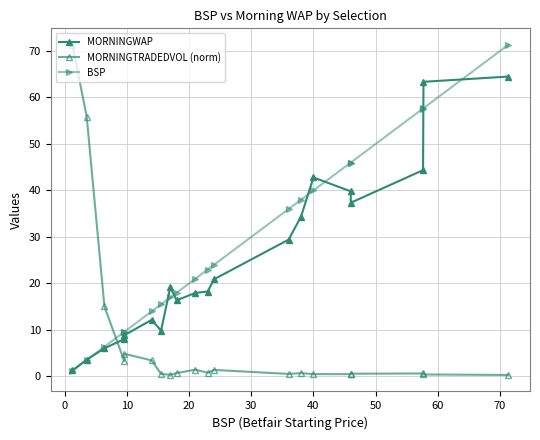

How many values in the BSP series are below 23?

10